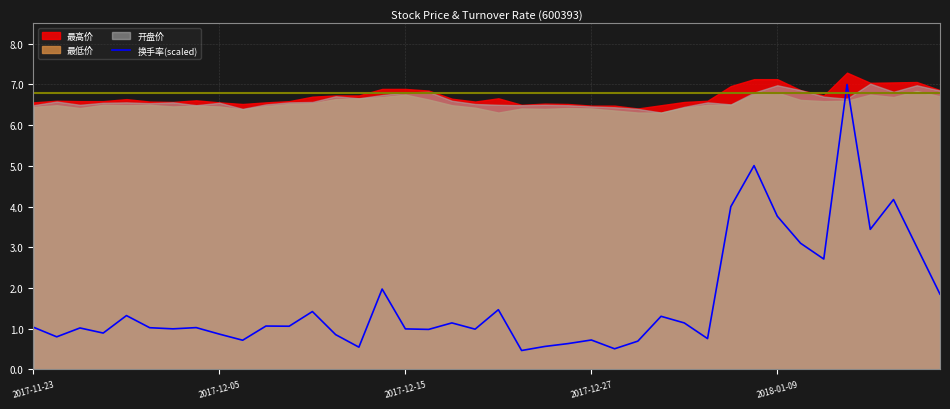

Approximately how many times larger is the value at 17 compared to 36?

0.3